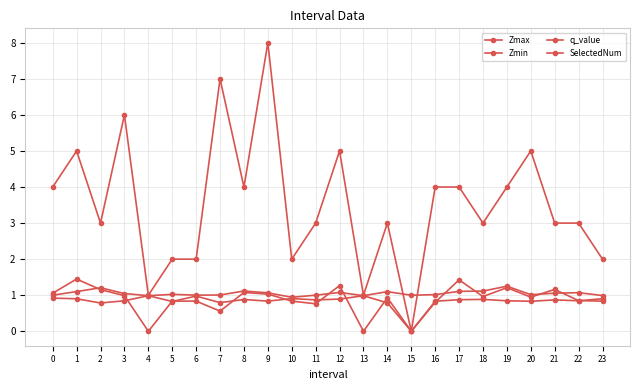

Which label corresponds to the smallest value in the chart?

15